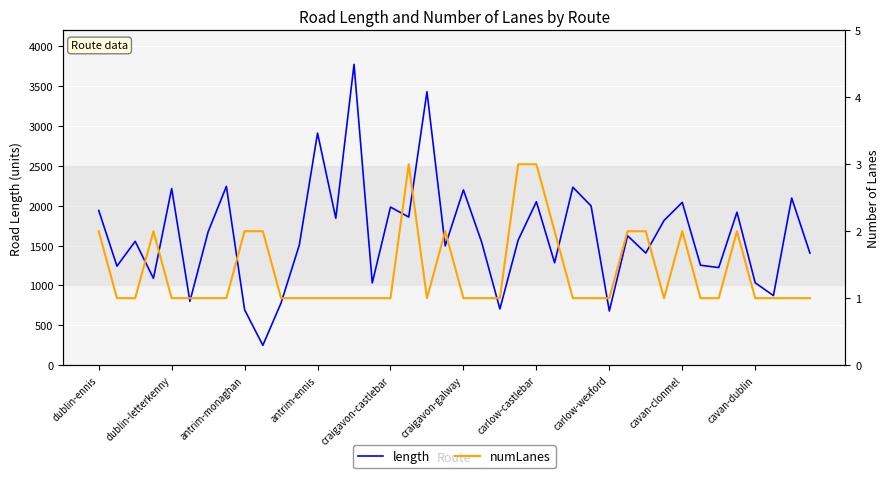

What position from the left is cavan-dublin?

37